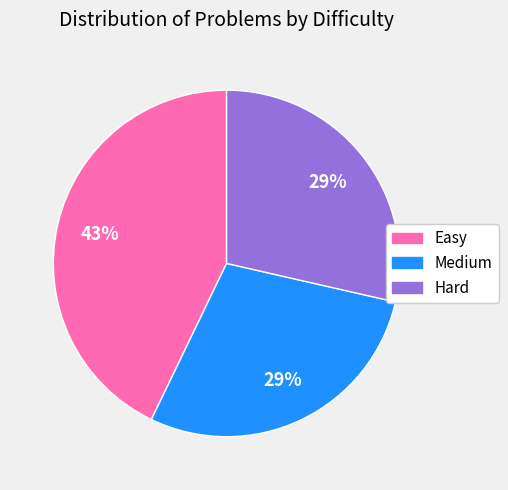

Is it true that Hard is 29% of the pie?

True